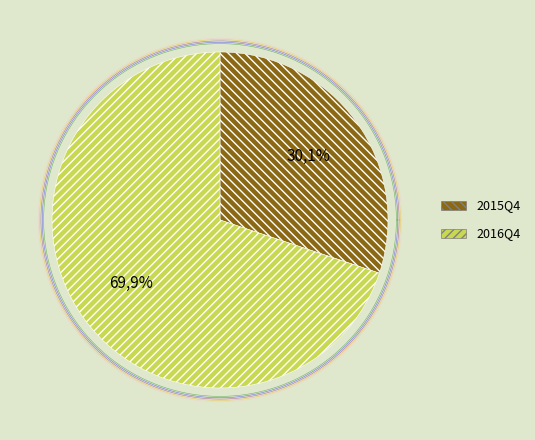

Which has a higher value, 2016Q4 or 2015Q4?

2016Q4